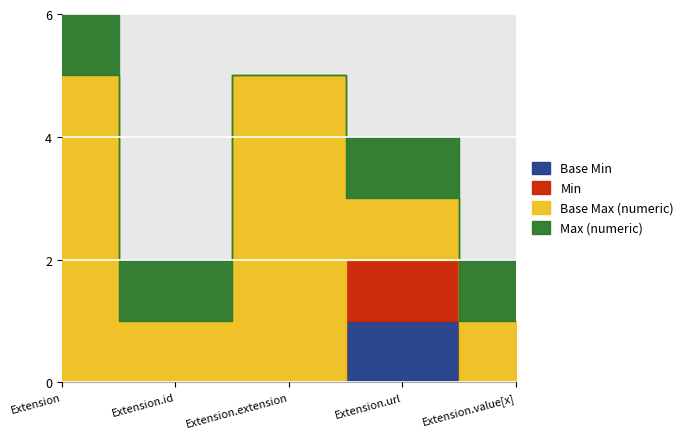

What position from the right is Extension.value[x]?

1